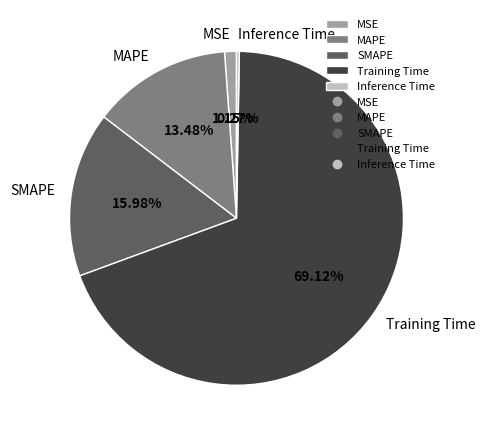

Combined, what portion of the pie is SMAPE and MAPE?

29.5%